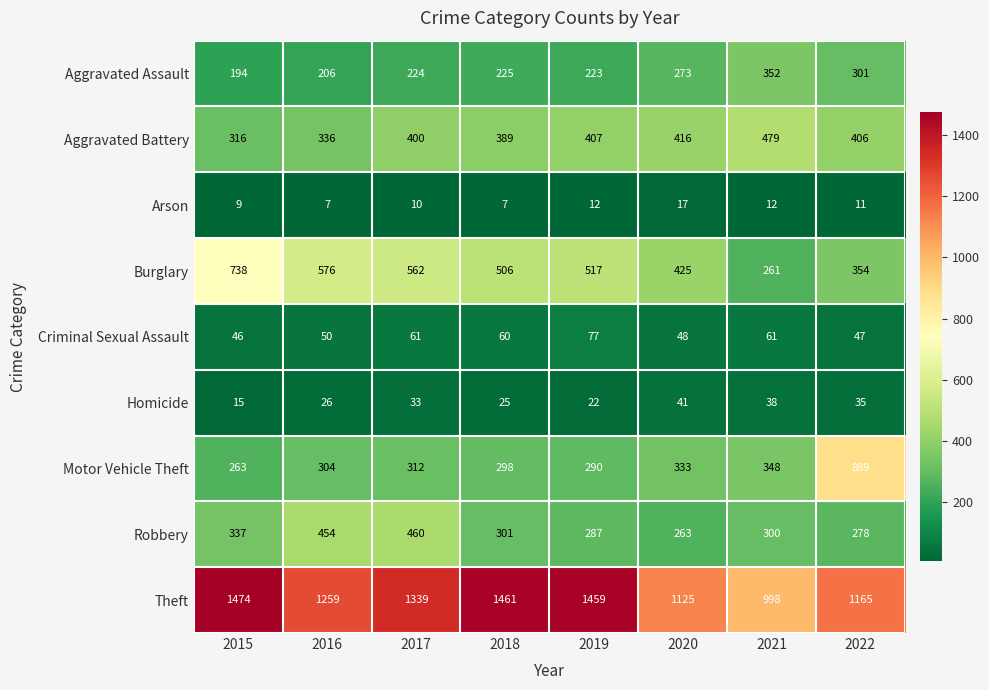

What is the sum of all Aggravated Battery values?

3149